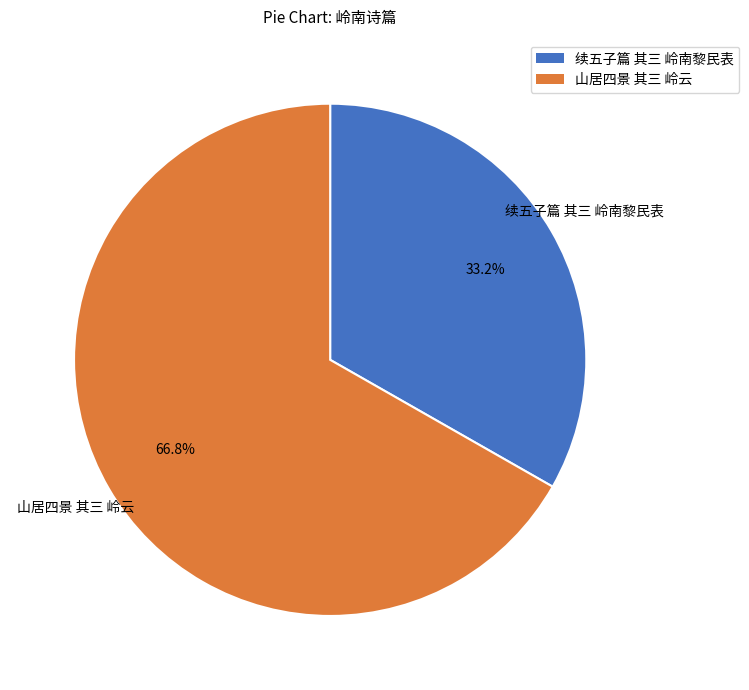

What percentage do 续五子篇 其三 岭南黎民表 and 山居四景 其三 岭云 together represent?

100.0%